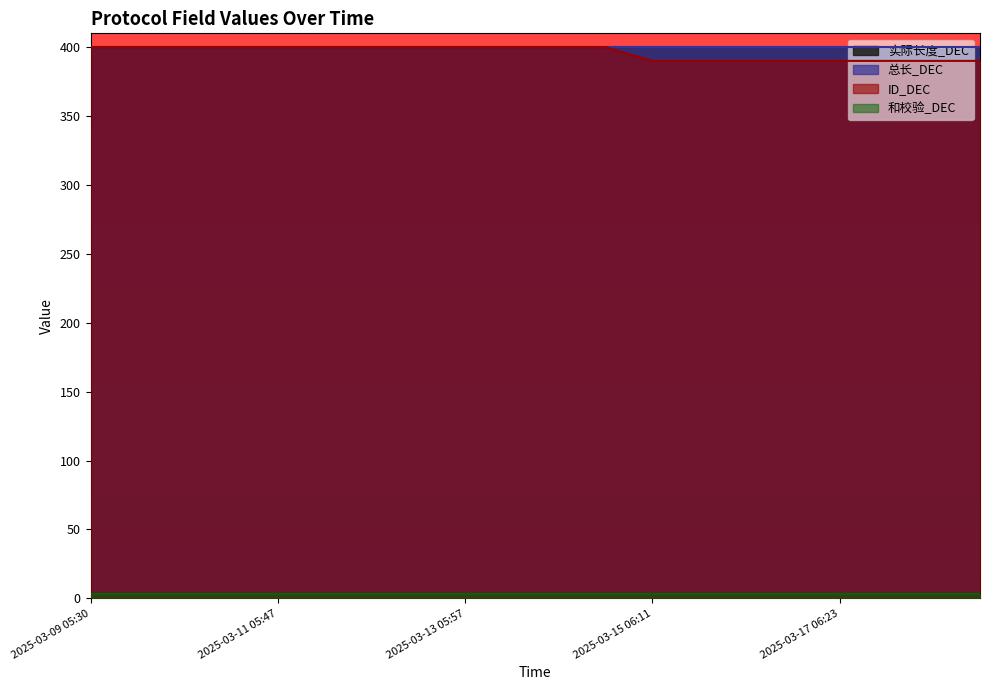

List the labels in order of 实际长度_DEC value, smallest first.

2025-03-09 05:30, 2025-03-09 17:34, 2025-03-10 05:38, 2025-03-10 17:43, 2025-03-11 05:47, 2025-03-11 17:50, 2025-03-12 05:51, 2025-03-12 17:54, 2025-03-13 05:57, 2025-03-13 18:01, 2025-03-14 06:06, 2025-03-14 18:08, 2025-03-15 06:11, 2025-03-15 18:12, 2025-03-16 06:14, 2025-03-16 18:19, 2025-03-17 06:23, 2025-03-17 18:25, 2025-03-18 06:28, 2025-03-18 18:30